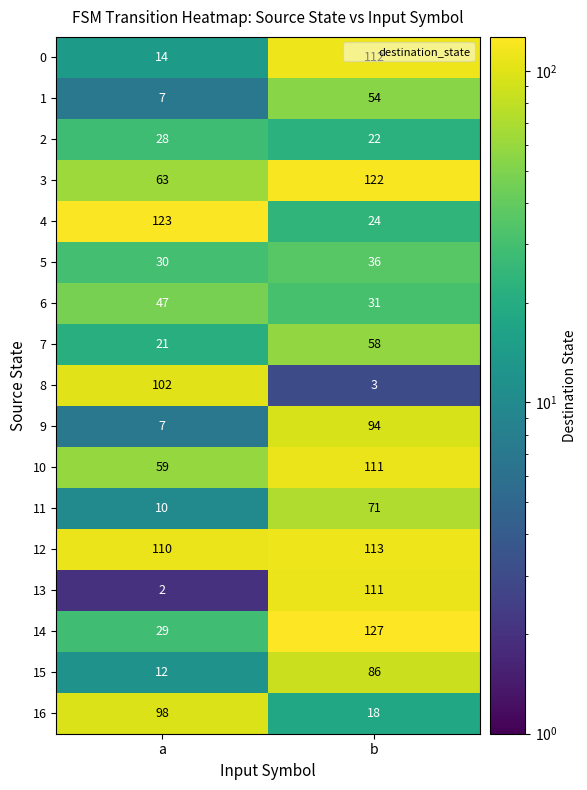

The 14 series shows 127 at b. True or false?

True